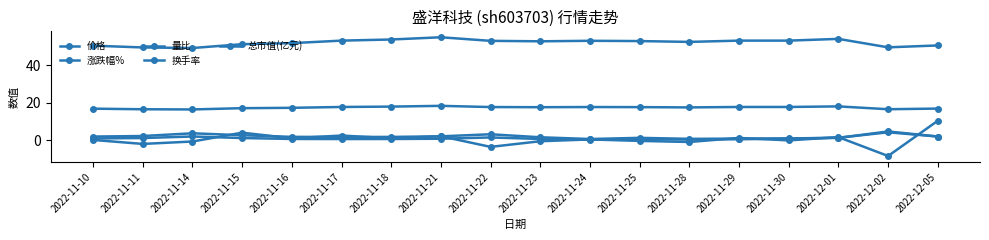

What position from the right is 2022-11-17?

13